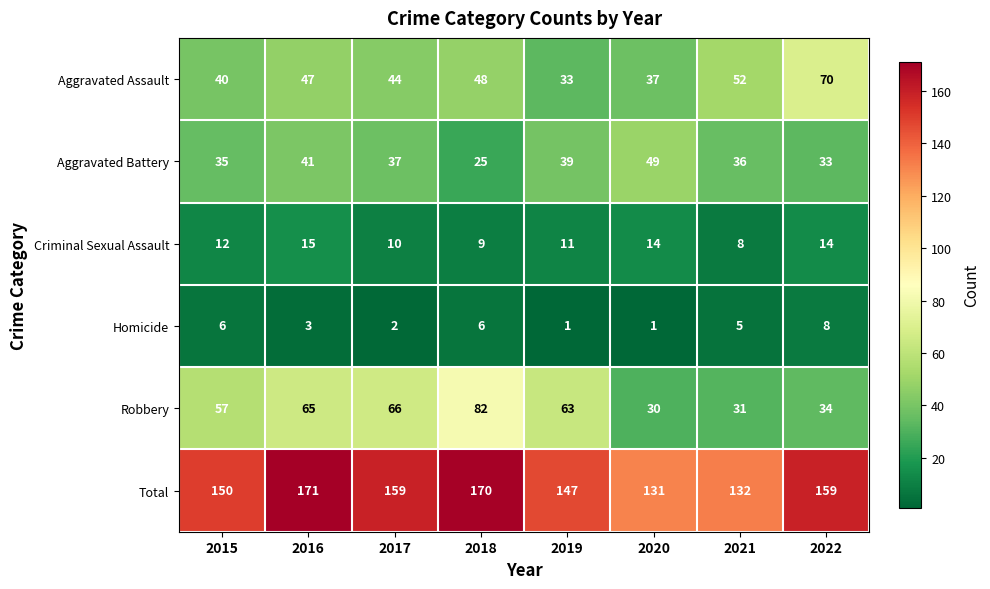

What is the difference between the highest and lowest values at 2015?

144